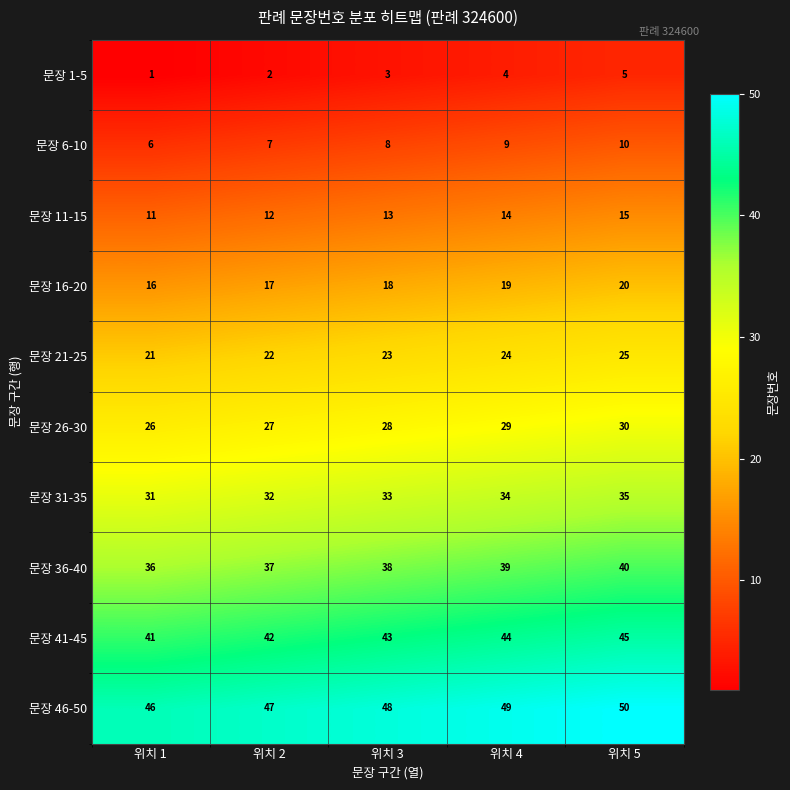

How many categories are shown in the chart?

5